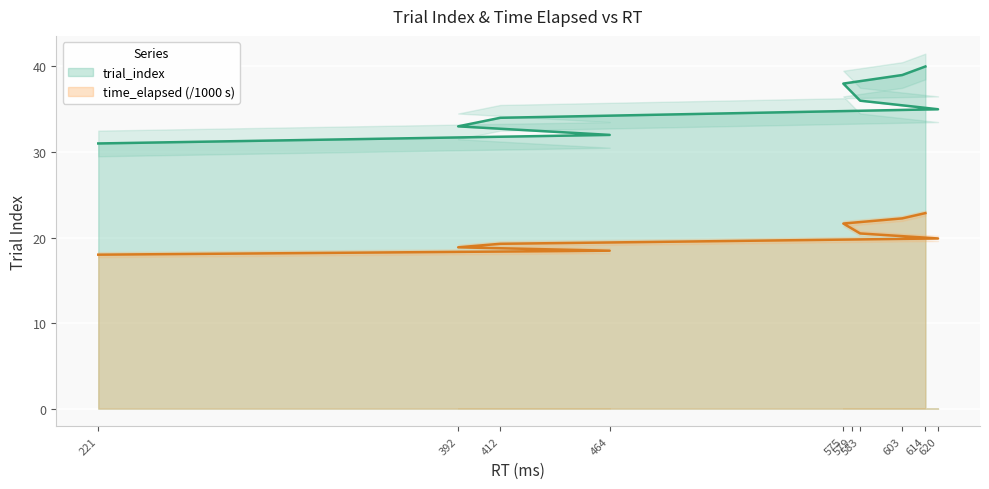

The value of trial_index at 464 is 32.0. True or false?

True